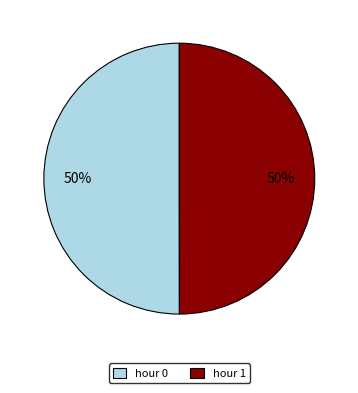

What percentage is the hour 0 slice, to the nearest percent?

50%